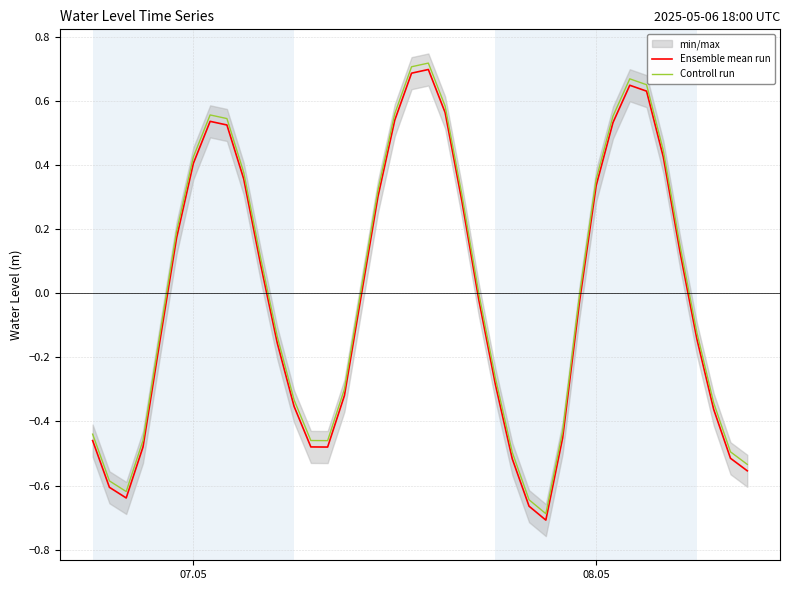

True or false: Controll run and Ensemble mean run intersect in this chart.

False